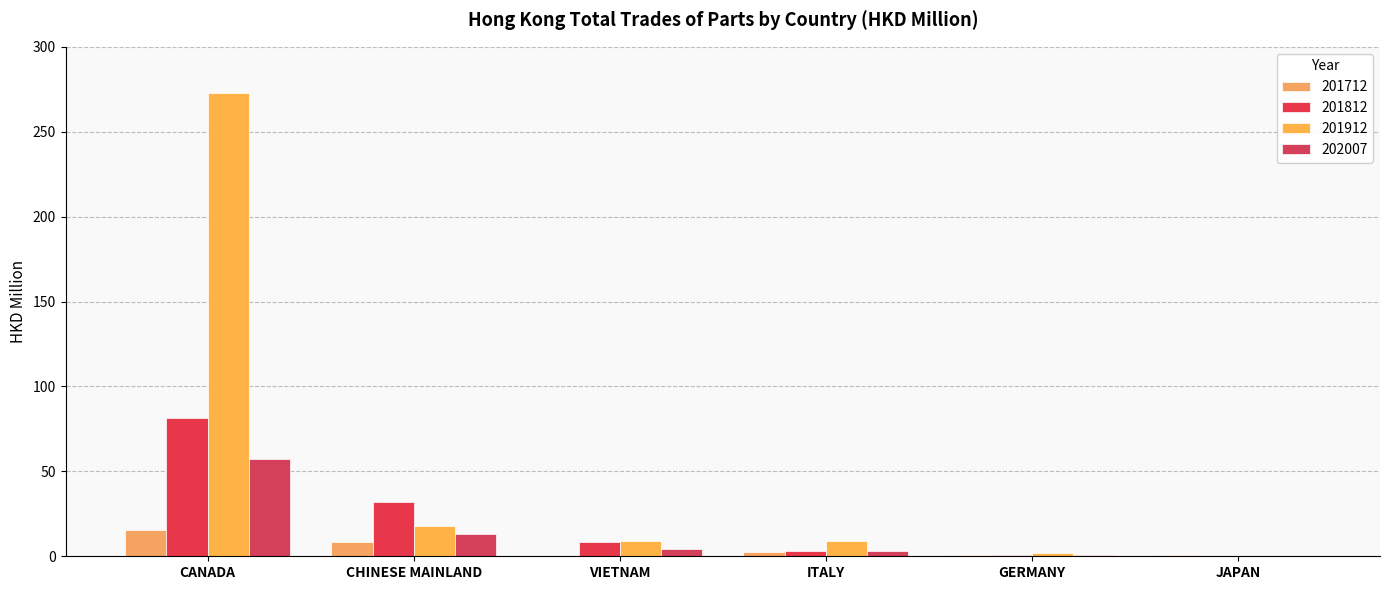

What is the label of the 5th bar from the right?

CHINESE MAINLAND